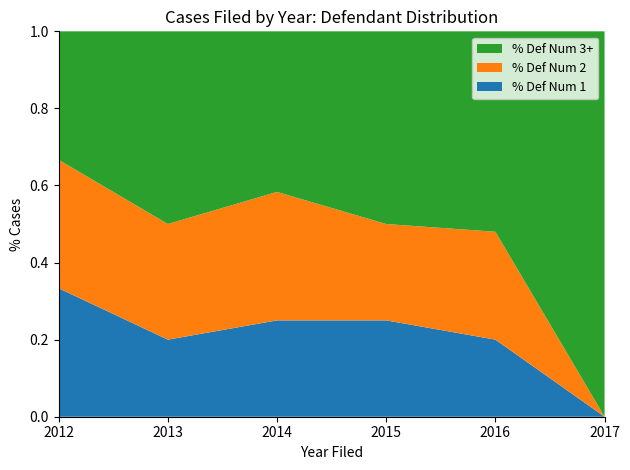

Reading left to right, what are all the values shown in this chart?

% Defendant 1: 0.3	0.2	0.2	0.2	0.2	0.0
% Defendant 2: 0.3	0.3	0.3	0.2	0.3	0.0
% Defendant 3+: 0.3	0.5	0.4	0.5	0.5	1.0